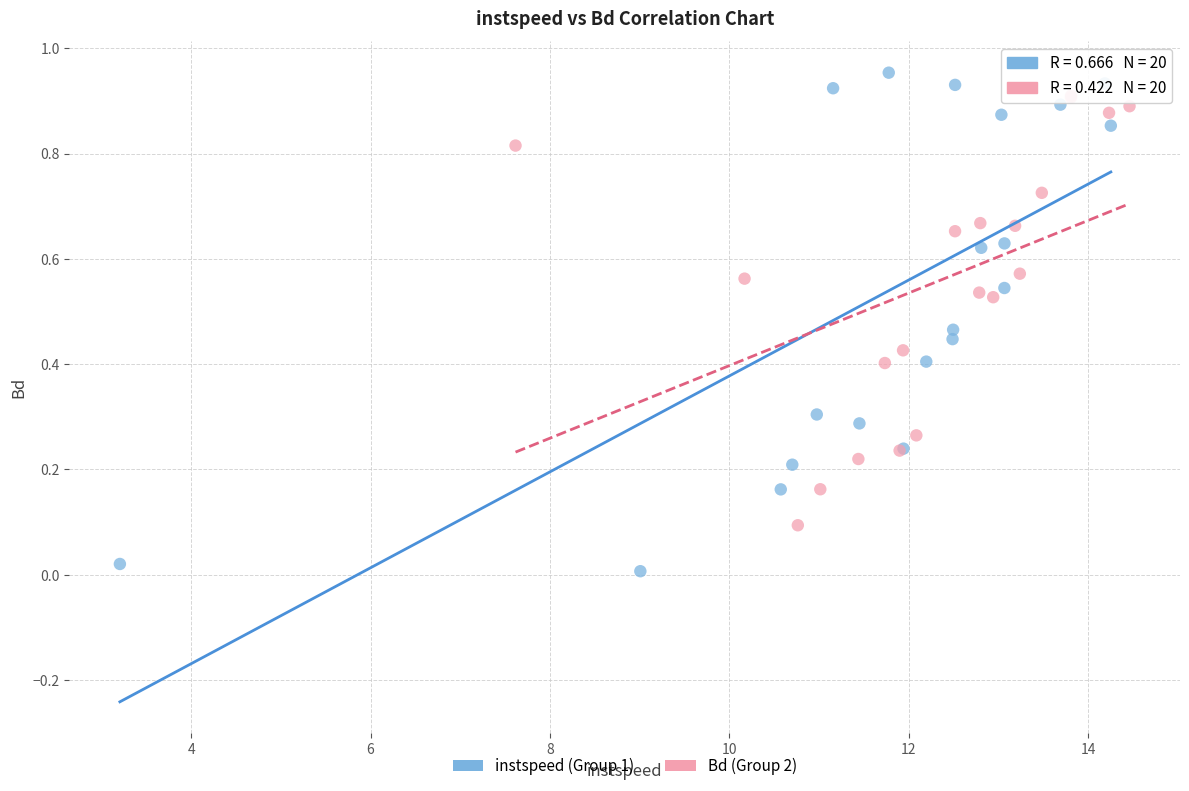

Which series has the widest spread of Y values?

instspeed (Group 1)